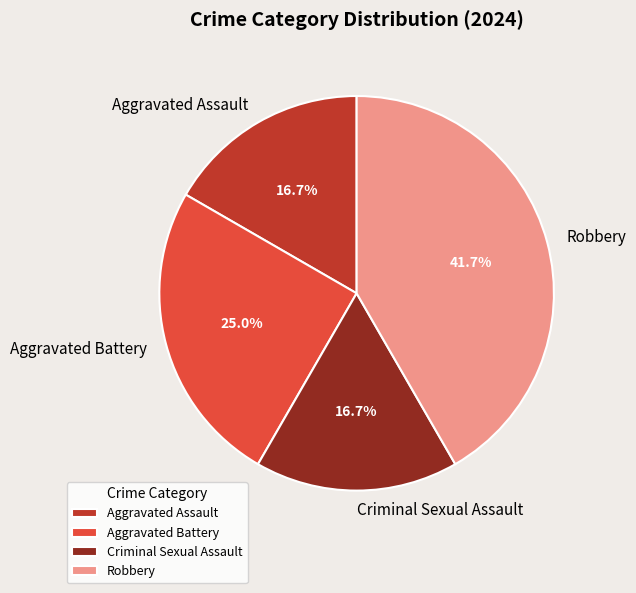

To the nearest percent, what portion does Aggravated Battery represent?

25%